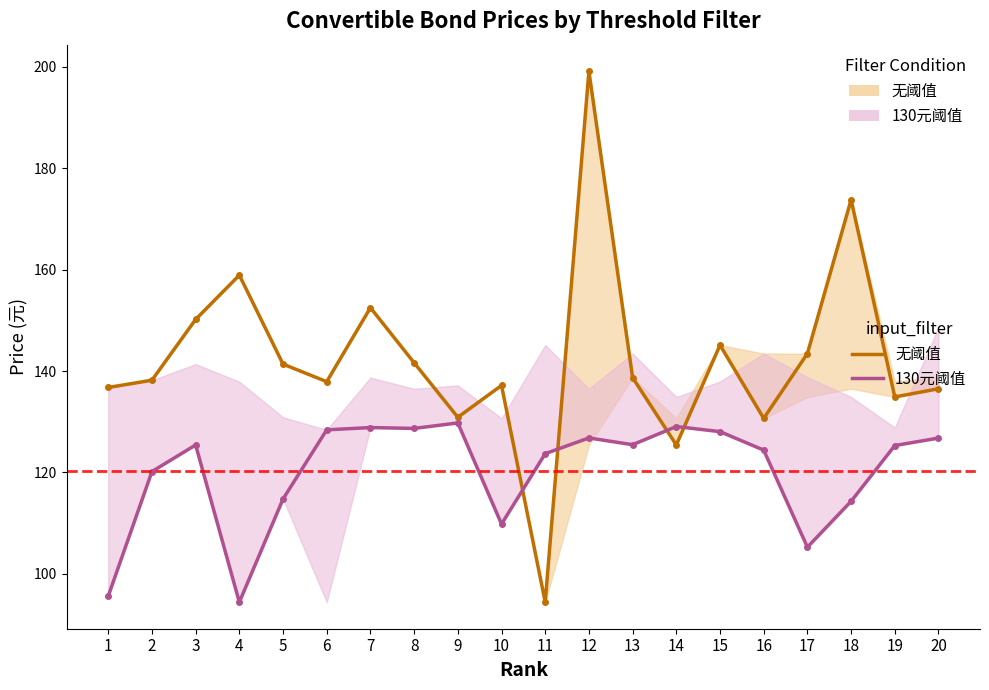

Is it true that 无阈值 equals 97.0 at 7?

False